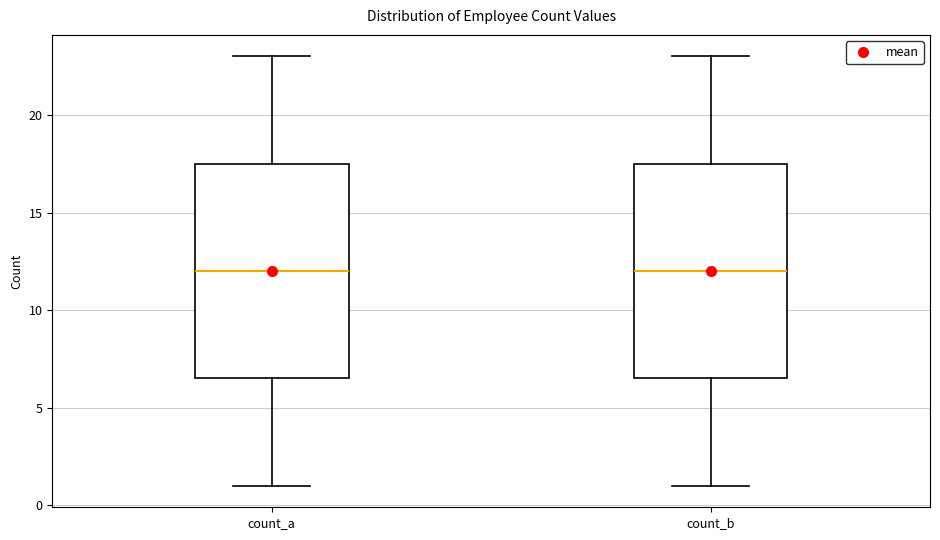

Reading left to right, read every box against the y-axis: the position of its median line, the range the box covers, and the ends of its whiskers. The values are not printed on the chart, so give them approximately, as read against the axis.

count_a: median 12.0, box 6.5 to 17.5, whiskers 1.0 to 23.0
count_b: median 12.0, box 6.5 to 17.5, whiskers 1.0 to 23.0